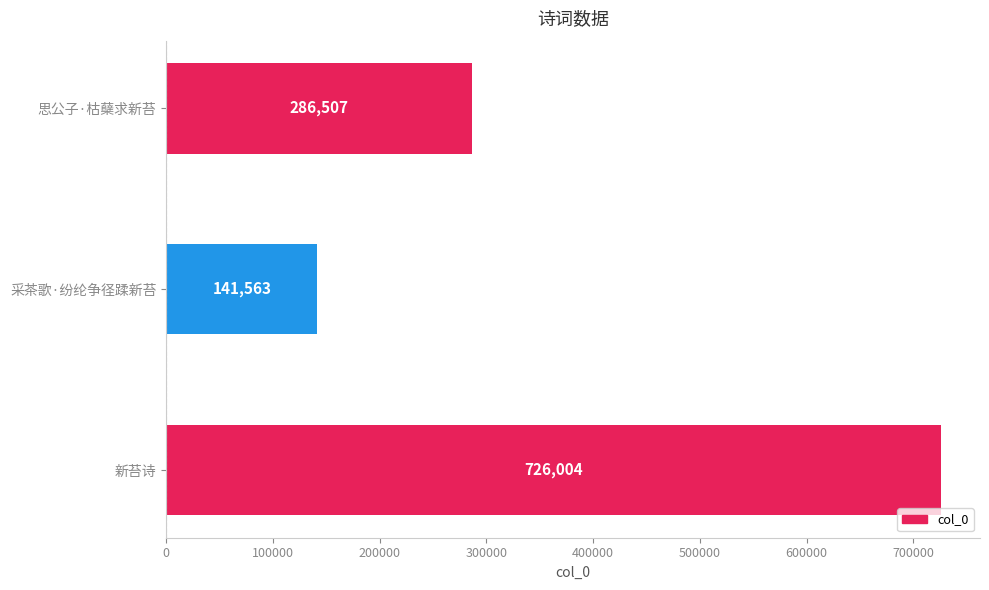

What is the ratio of the value at 新苔诗 to the value at 采茶歌·纷纶争径蹂新苔?

5.1